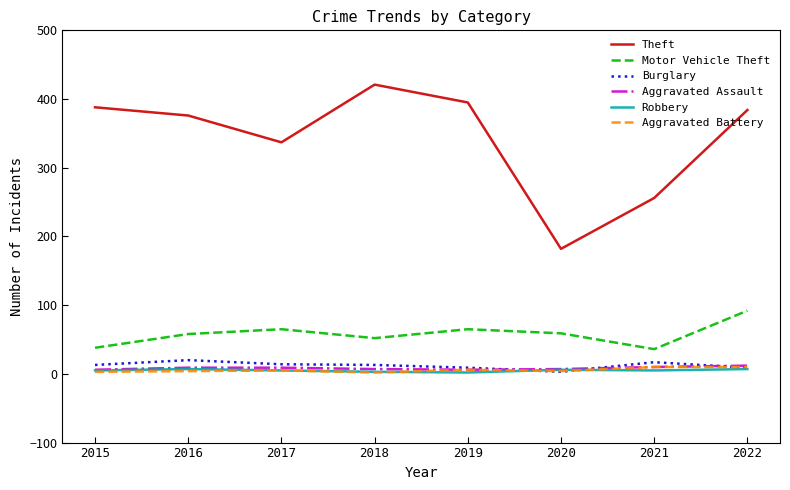

True or false: Aggravated Battery has a value of 2 at 2018.

True